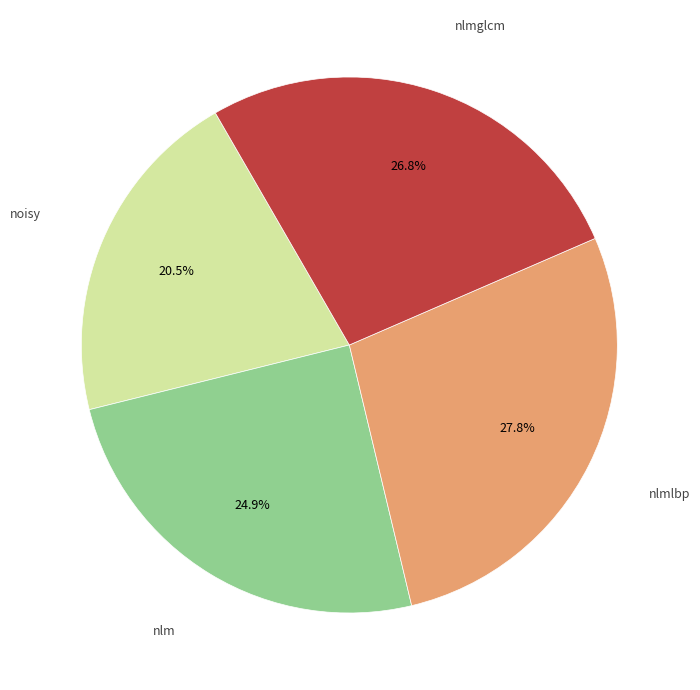

Is there a majority slice in this chart?

No